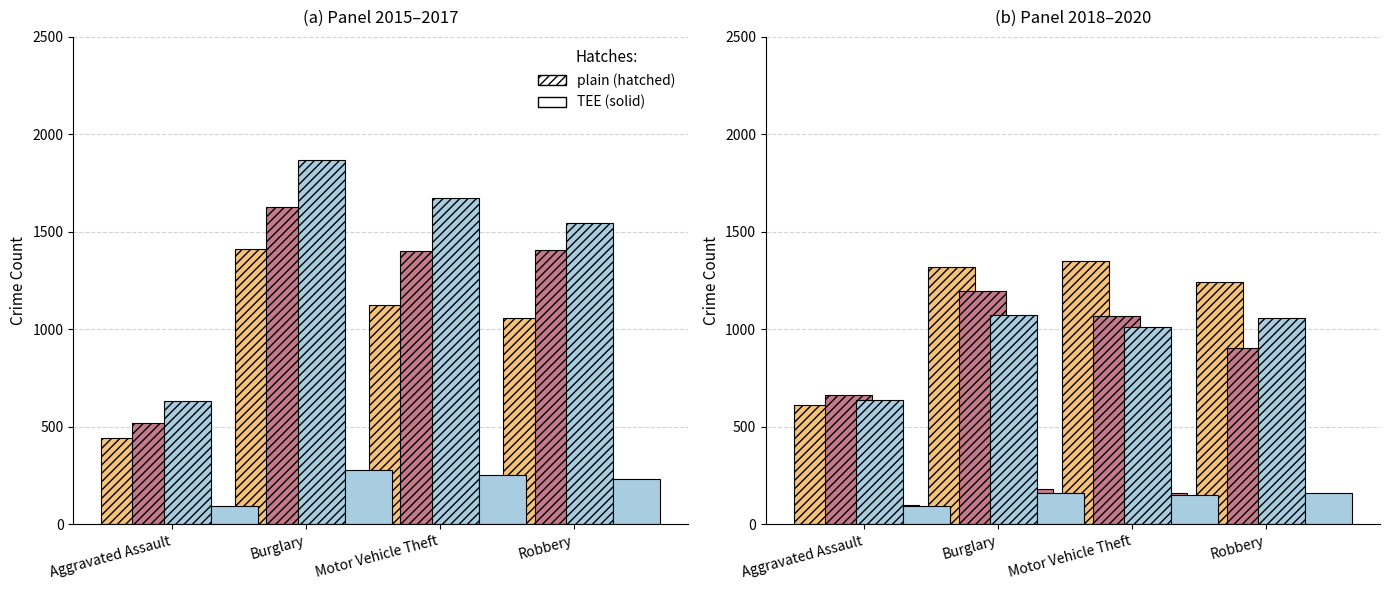

Which label corresponds to the largest value in the chart?

Burglary